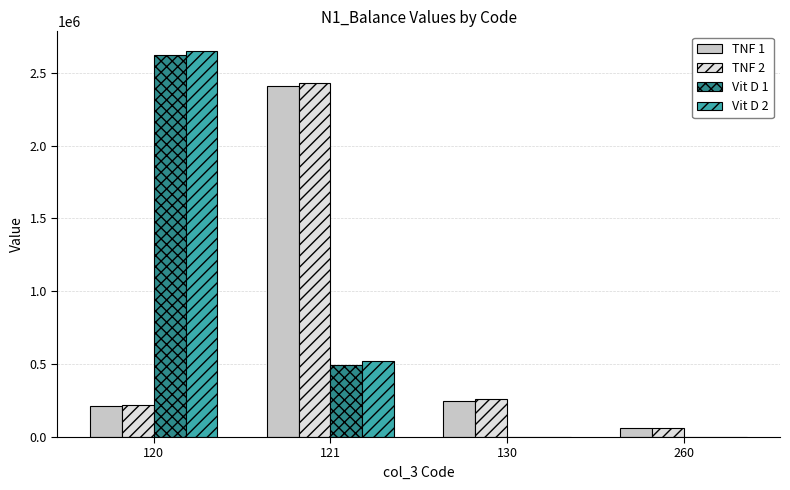

What is the maximum value shown in the chart?

2651262.0